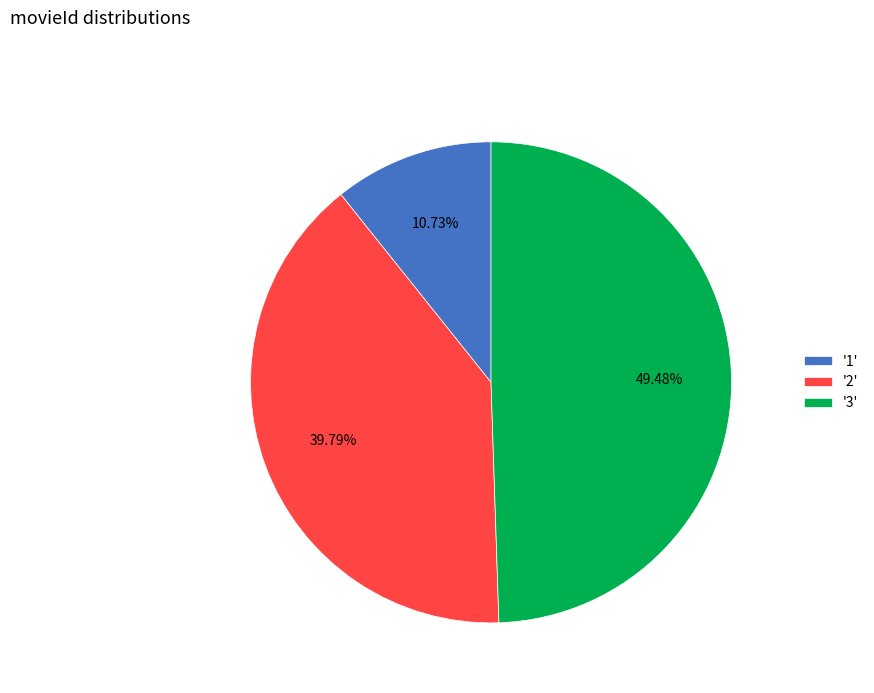

Do '1' and '3' together represent more than half of the pie?

Yes